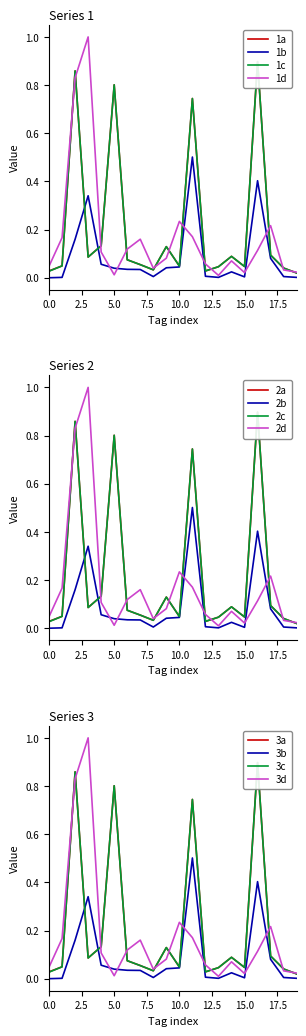

True or false: Relevance and P_norm intersect in this chart.

True